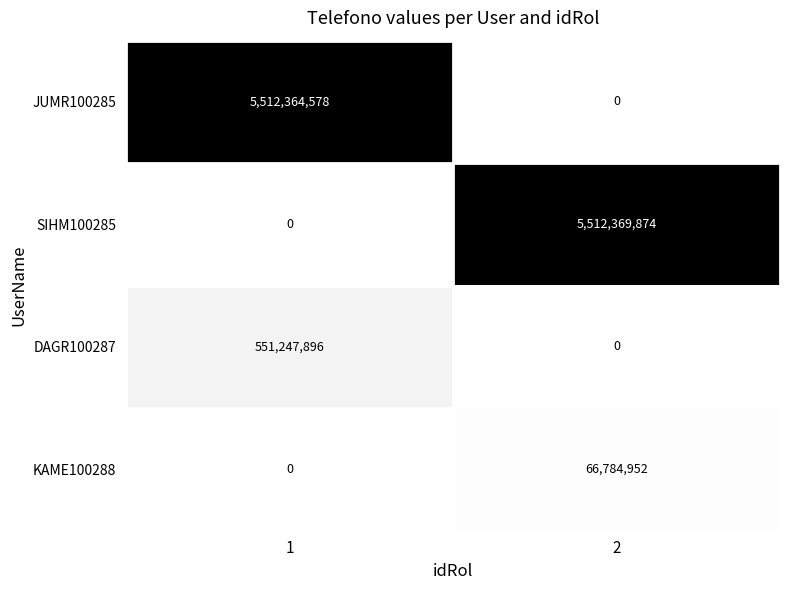

Which series has the largest total across all categories?

SIHM100285